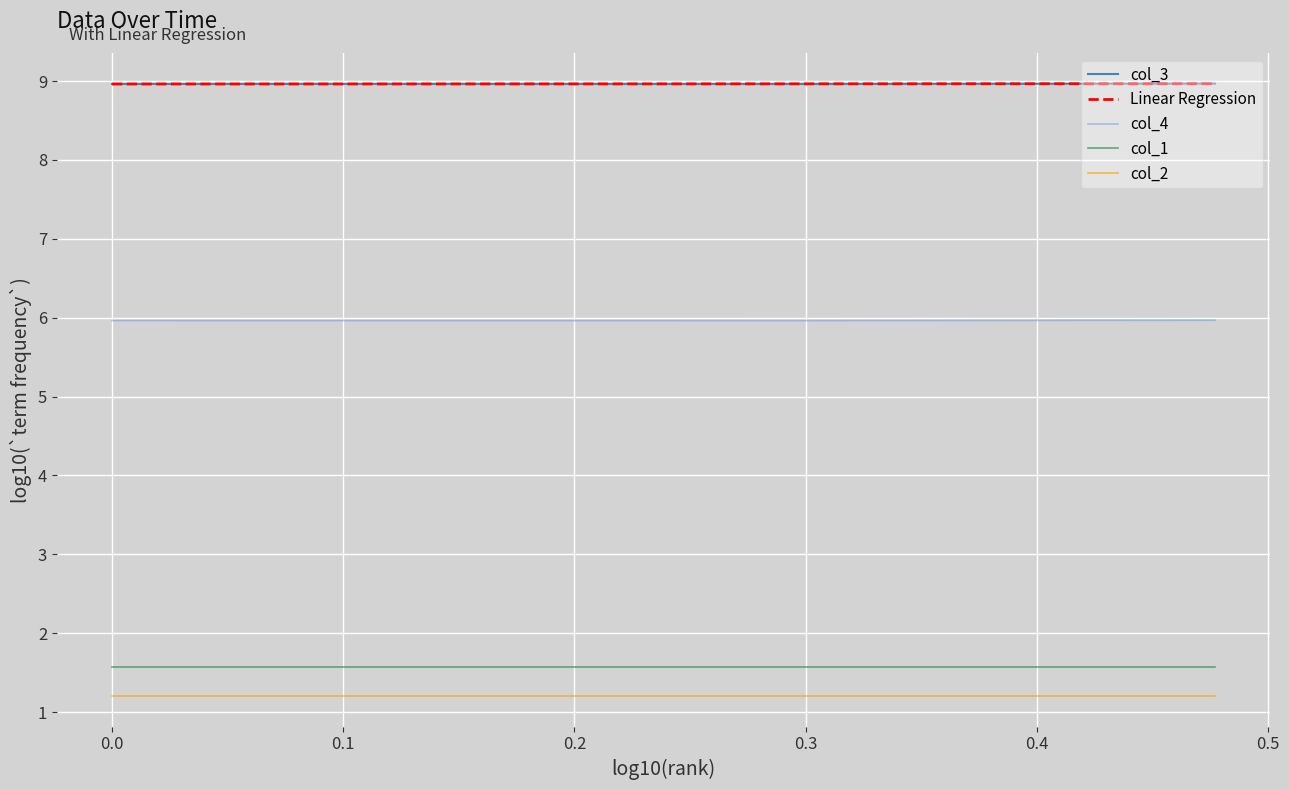

What is the average value of the col_3 series?

9.0